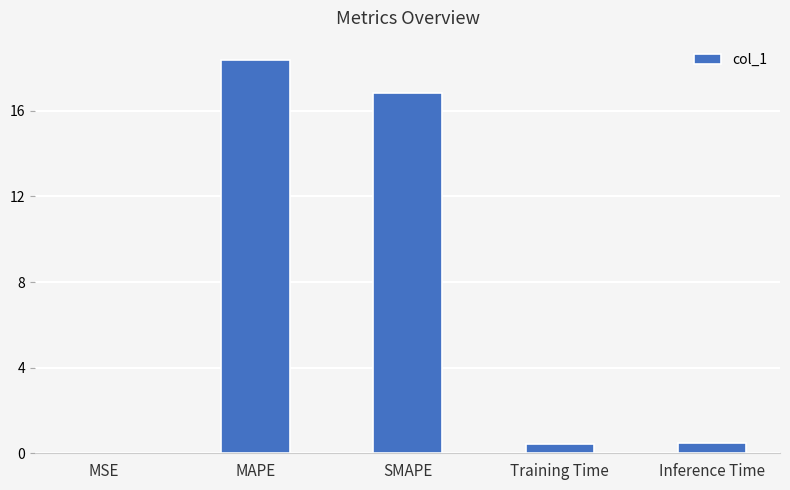

Read the value at MAPE.

18.4